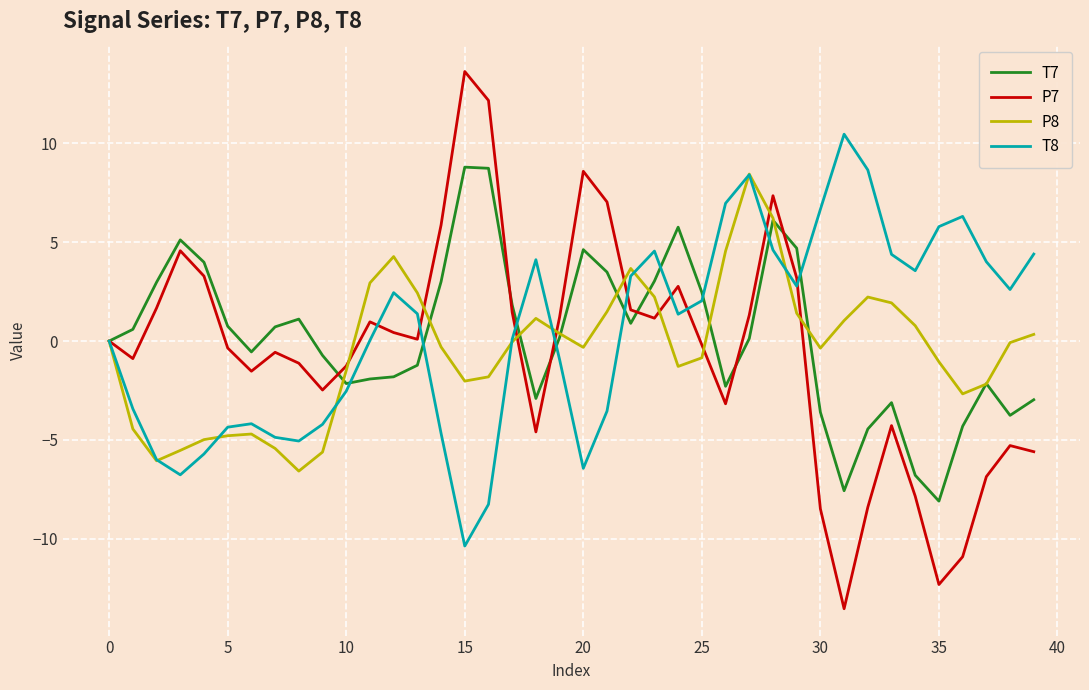

Which series has the largest range (max minus min)?

P7